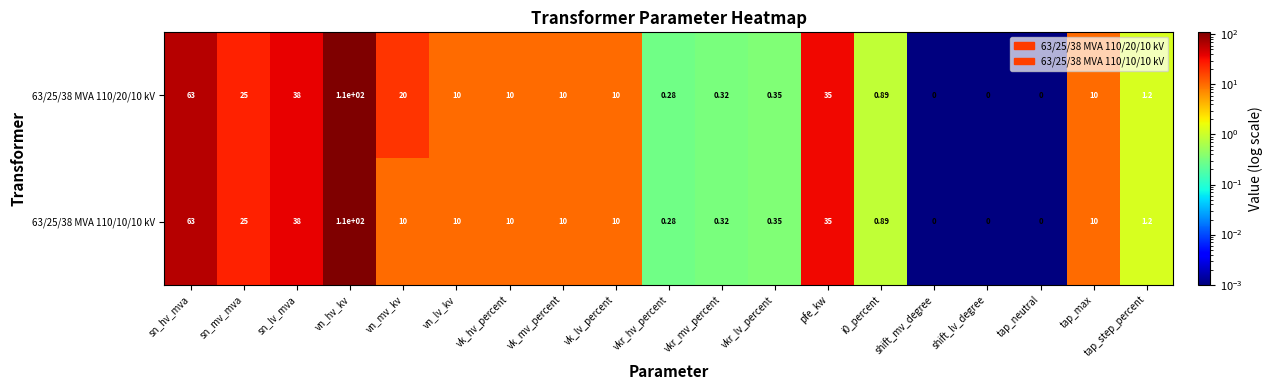

At which label does 63/25/38 MVA 110/10/10 kV reach its peak?

vn_hv_kv